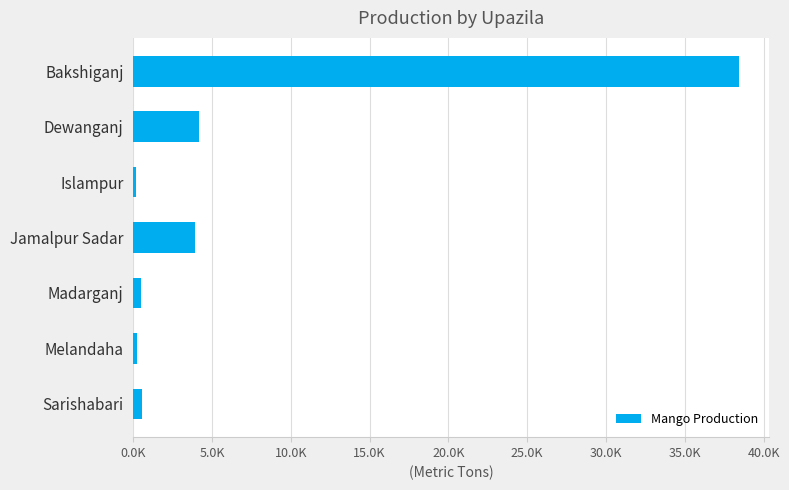

Which label corresponds to the largest value in the chart?

Bakshiganj